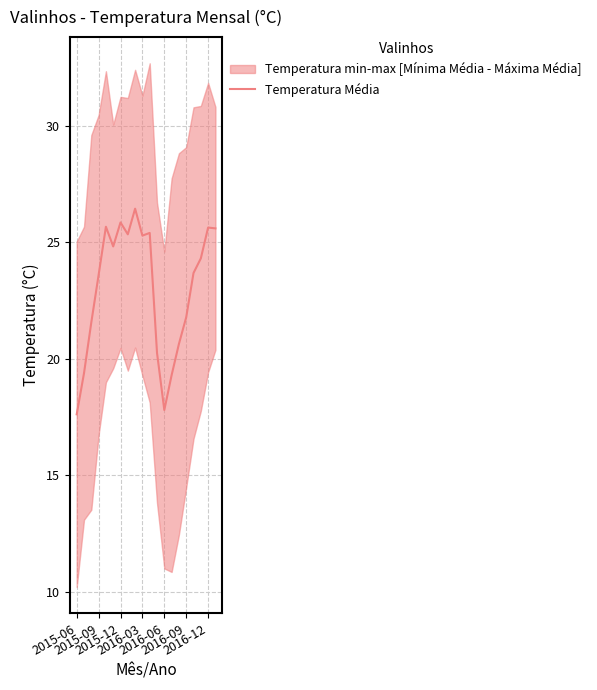

The value at 19 is 6.7. True or false?

False